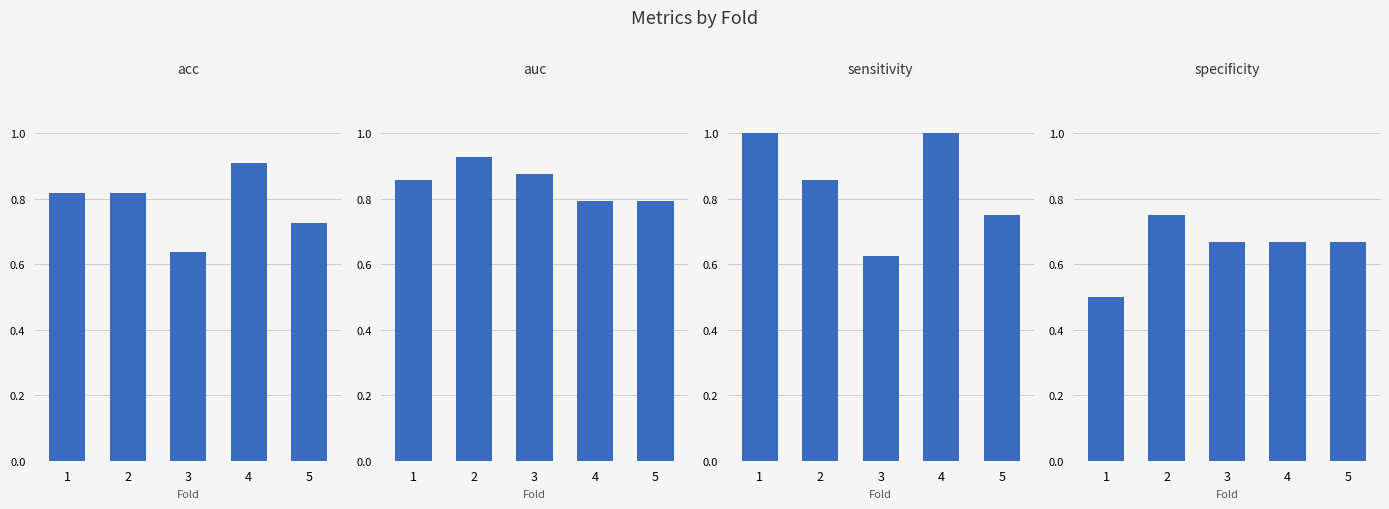

Is it true that acc equals 0.8 at 1?

True